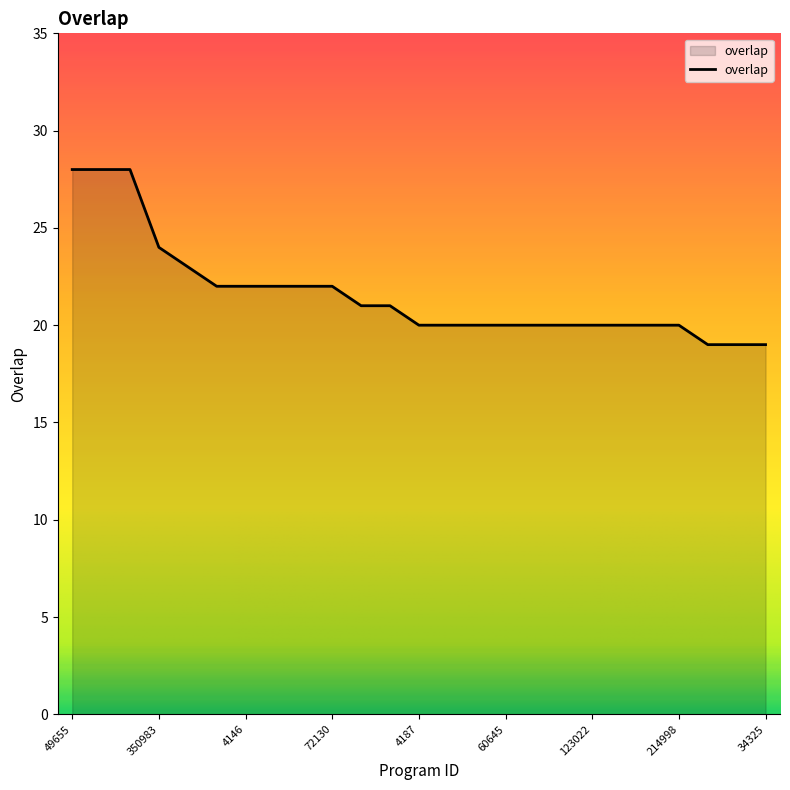

What is the difference between the maximum and minimum values?

9